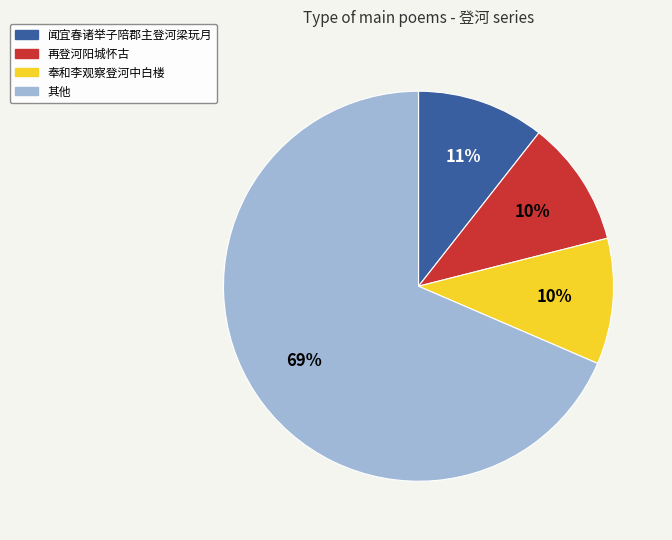

Is the sum of 其他 and 再登河阳城怀古 greater than half?

Yes